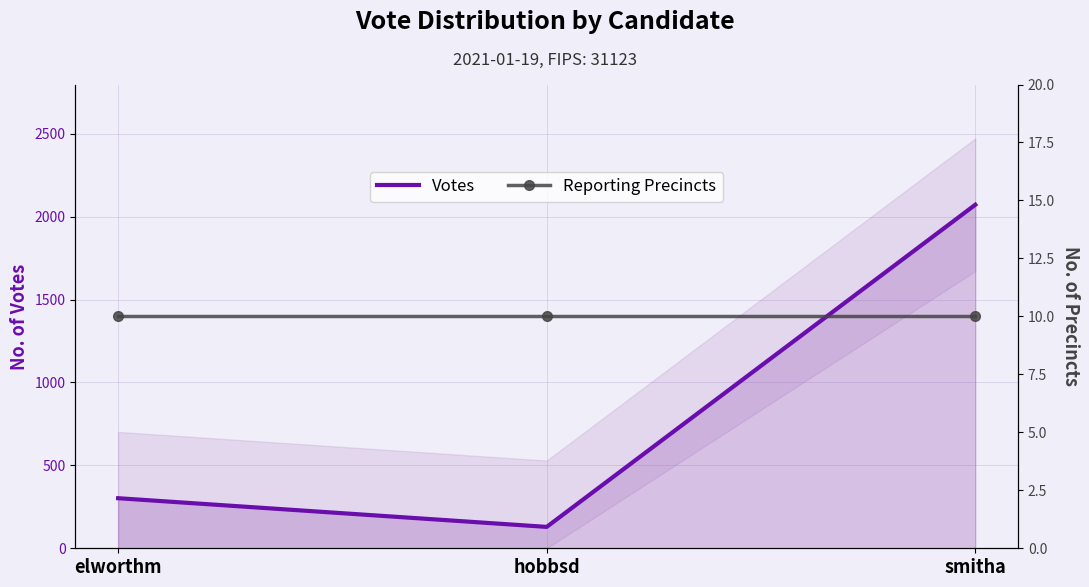

List the labels in order of Votes value, smallest first.

hobbsd, elworthm, smitha